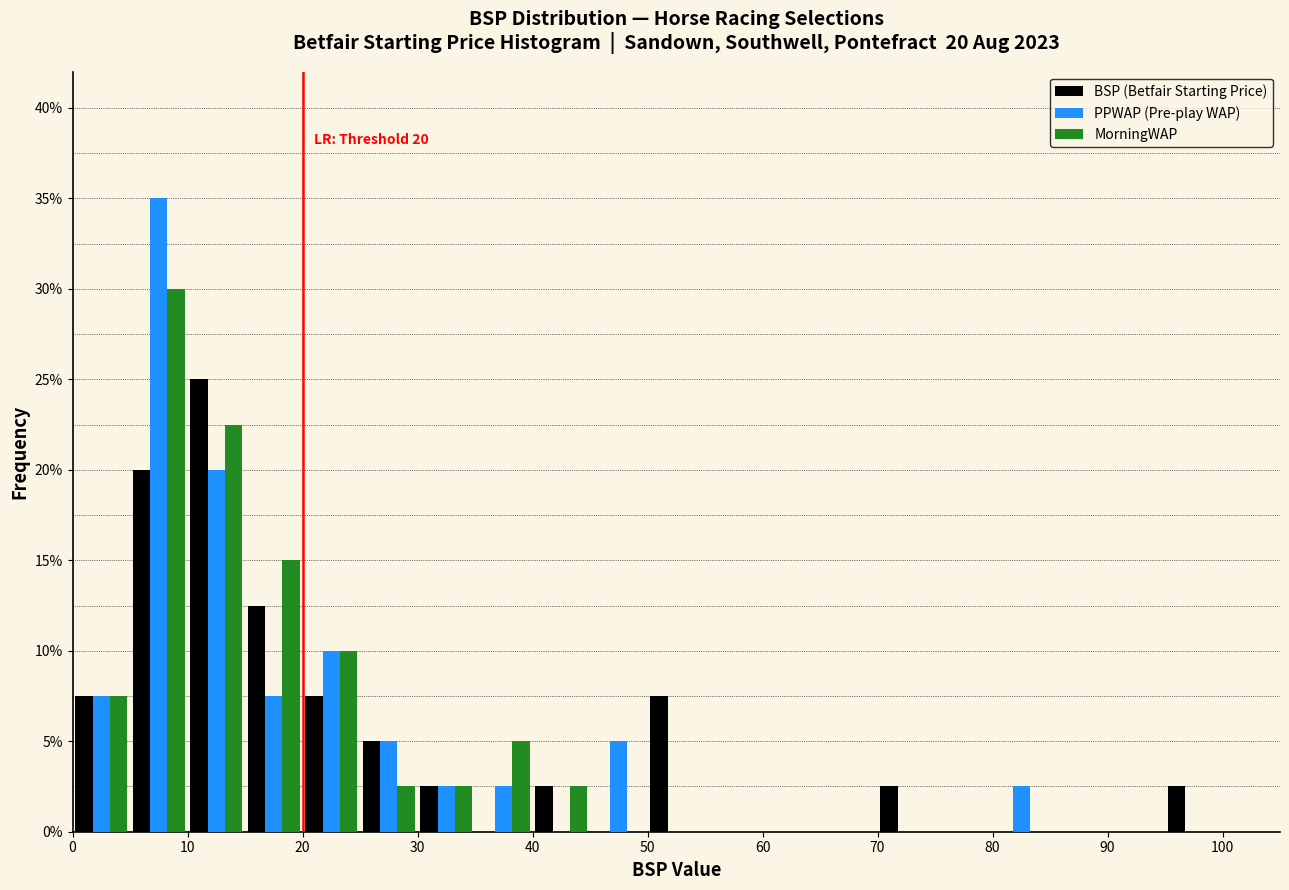

In the MorningWAP series, which range on the x-axis has the tallest bar?

5 to 10